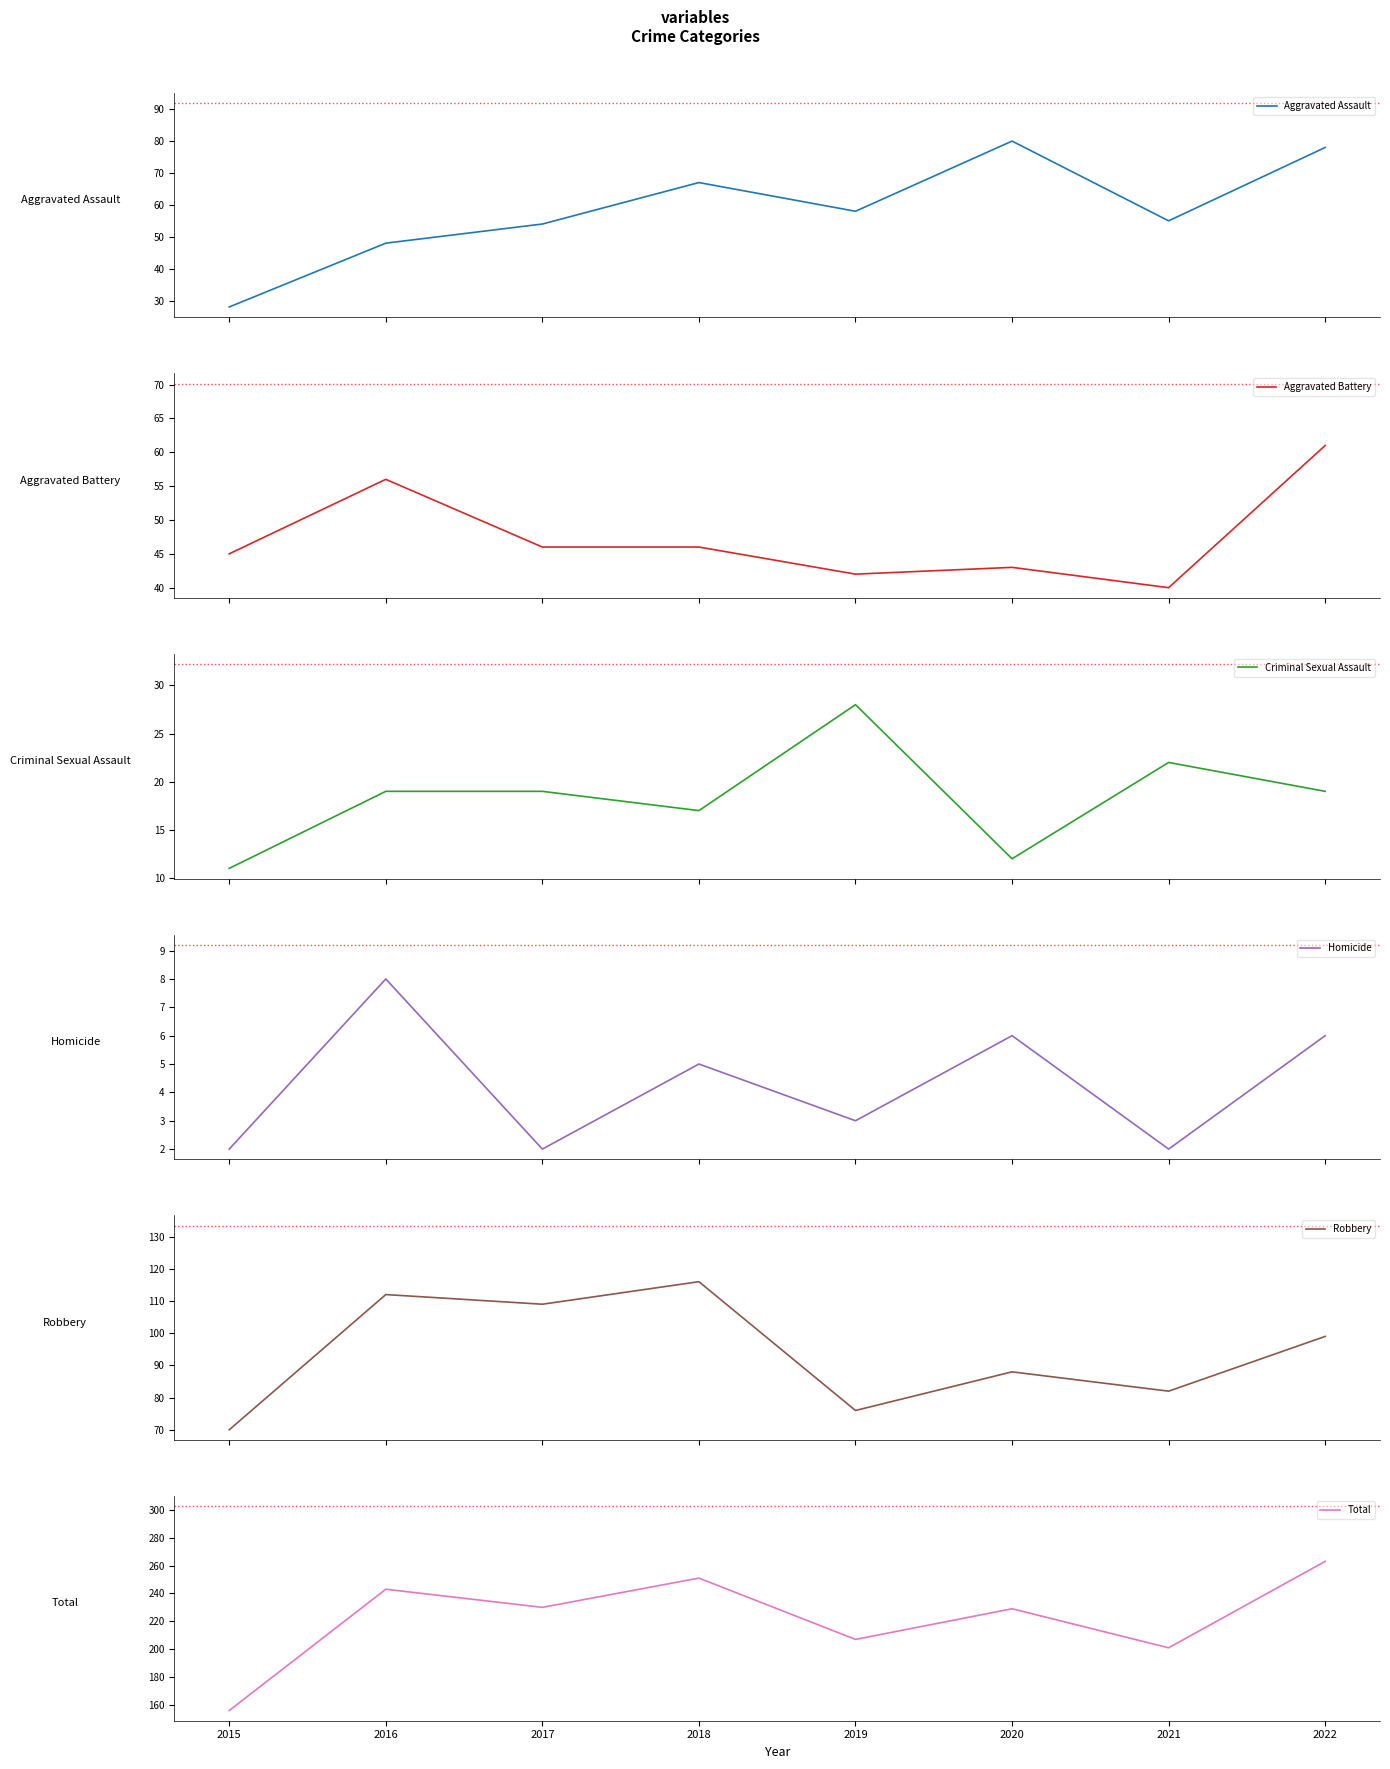

What are all the series names shown in the legend?

Aggravated Assault, Aggravated Battery, Criminal Sexual Assault, Homicide, Robbery, Total